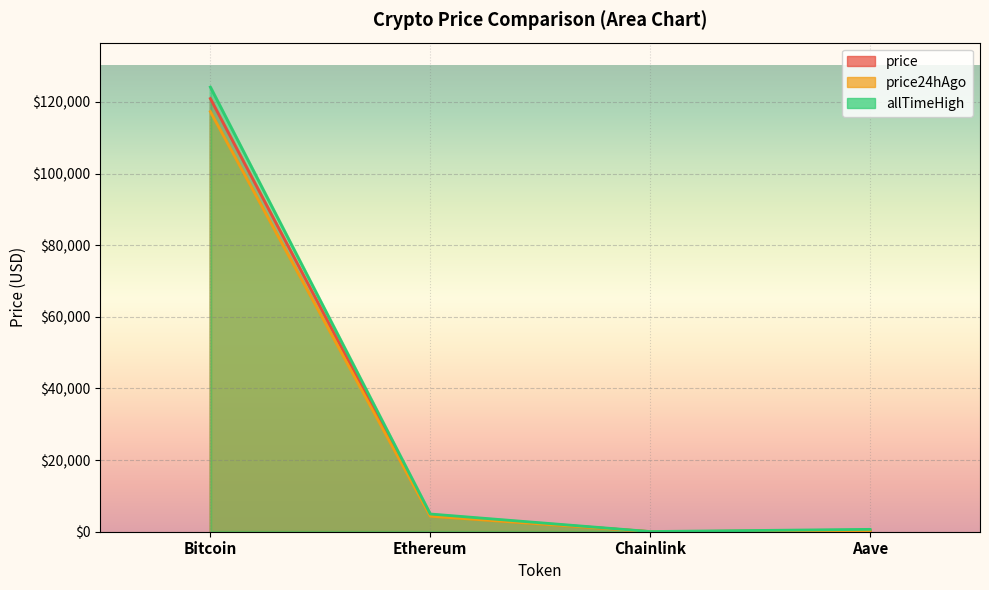

At how many categories does at least one series exceed 29805?

1